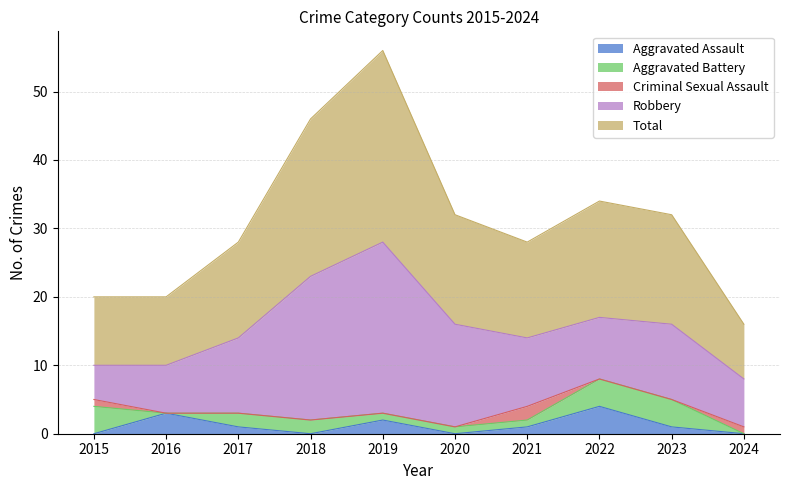

The value of Aggravated Assault at 2015 is 0. True or false?

True